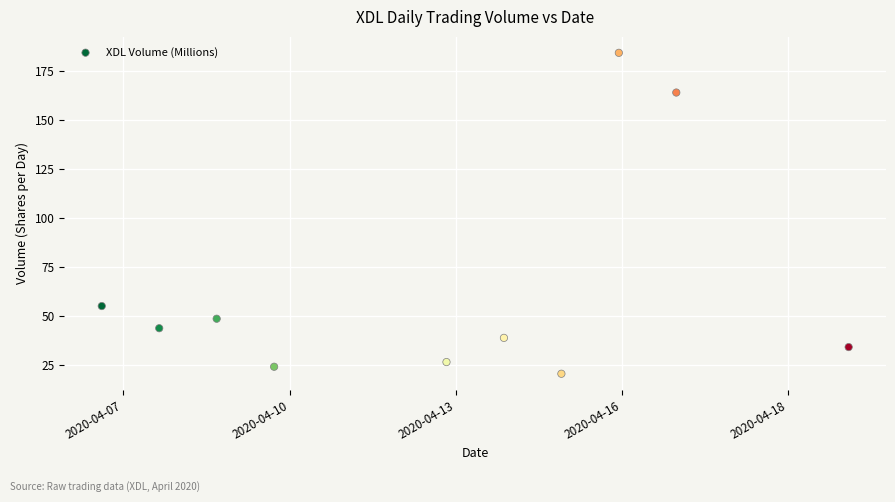

What Y value in the scatter plot is closest to 102?

54.9